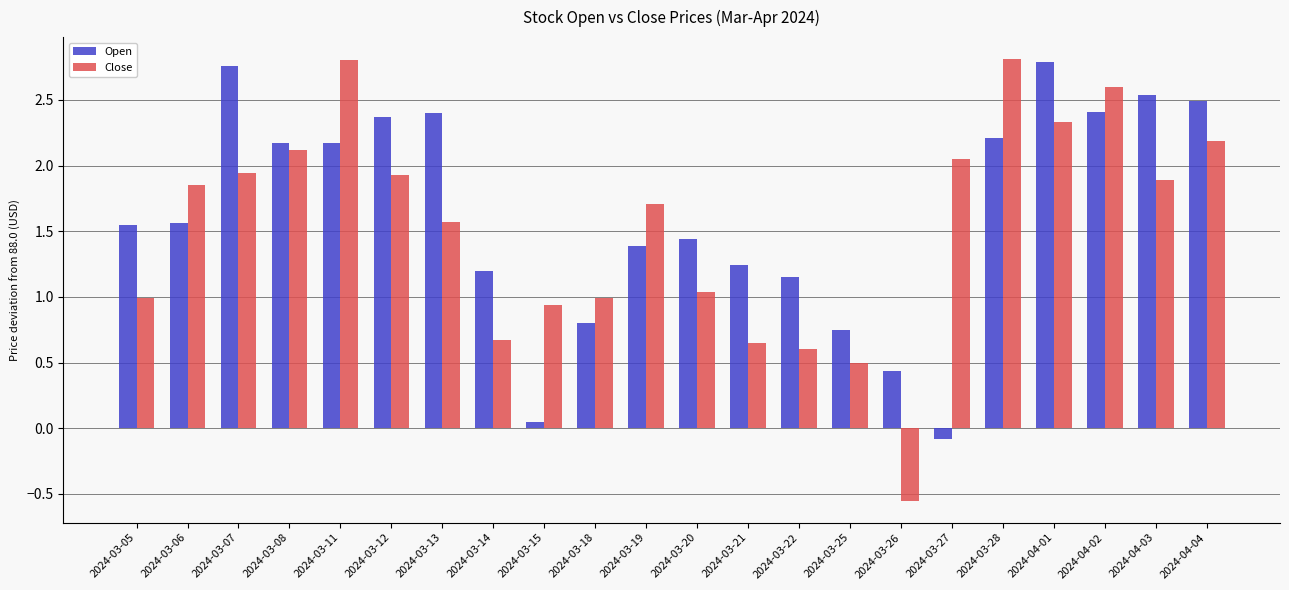

Is the value of Close at 2024-03-25 greater than the value of Open at 2024-03-13?

No